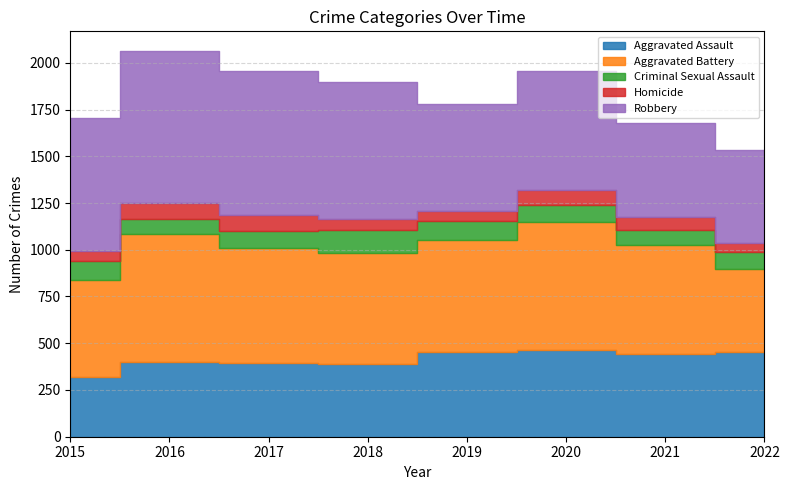

Which label corresponds to the largest value in the chart?

2016